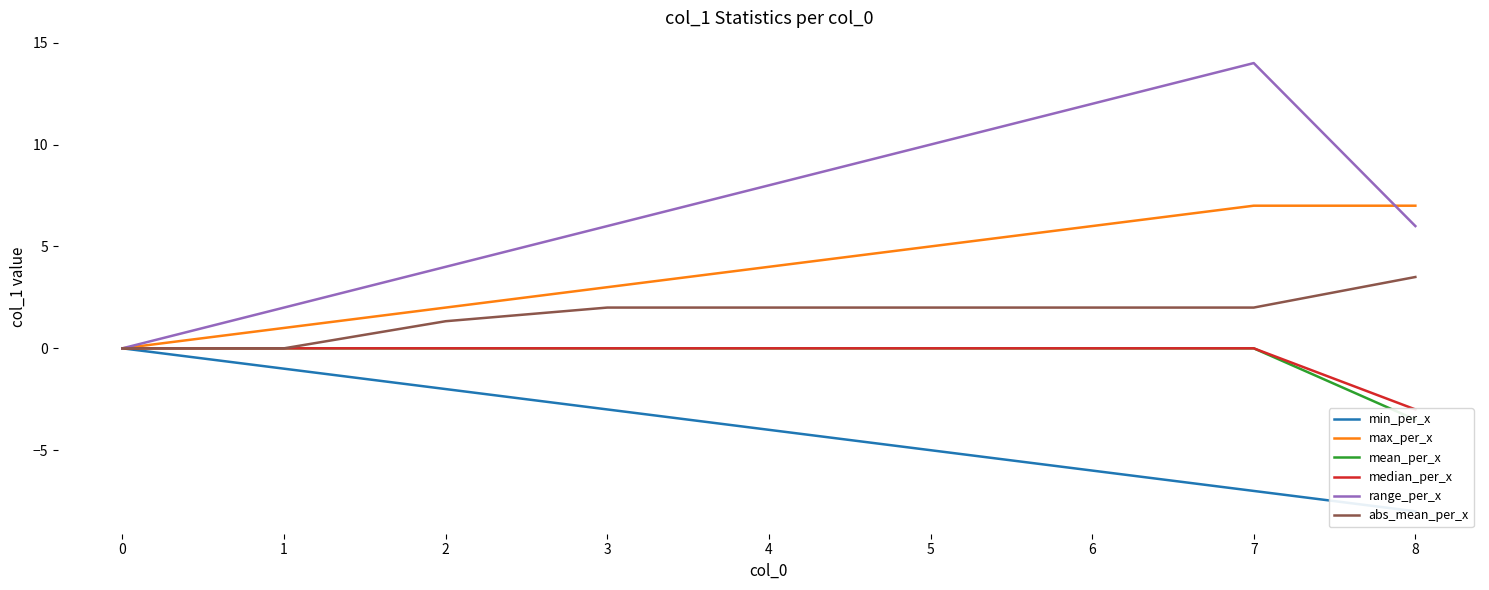

Reading left to right, transcribe all the data shown in this chart.

min_per_x: 0.0	-1.0	-2.0	-3.0	-4.0	-5.0	-6.0	-7.0	-8.0
max_per_x: 0.0	1.0	2.0	3.0	4.0	5.0	6.0	7.0	7.0
mean_per_x: 0.0	0.0	0.0	0.0	0.0	0.0	0.0	0.0	-3.5
median_per_x: 0.0	0.0	0.0	0.0	0.0	0.0	0.0	0.0	-3.0
range_per_x: 0.0	2.0	4.0	6.0	8.0	10.0	12.0	14.0	6.0
abs_mean_per_x: 0.0	0.0	1.3	2.0	2.0	2.0	2.0	2.0	3.5